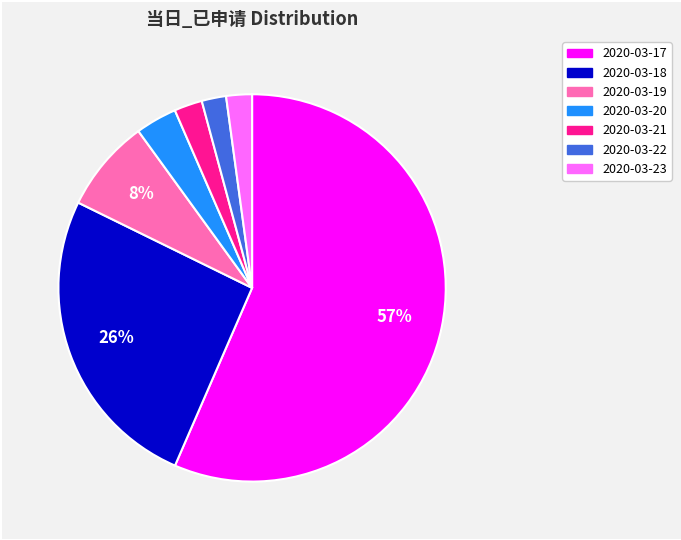

To the nearest percent, what percentage of the pie is 2020-03-20?

3%